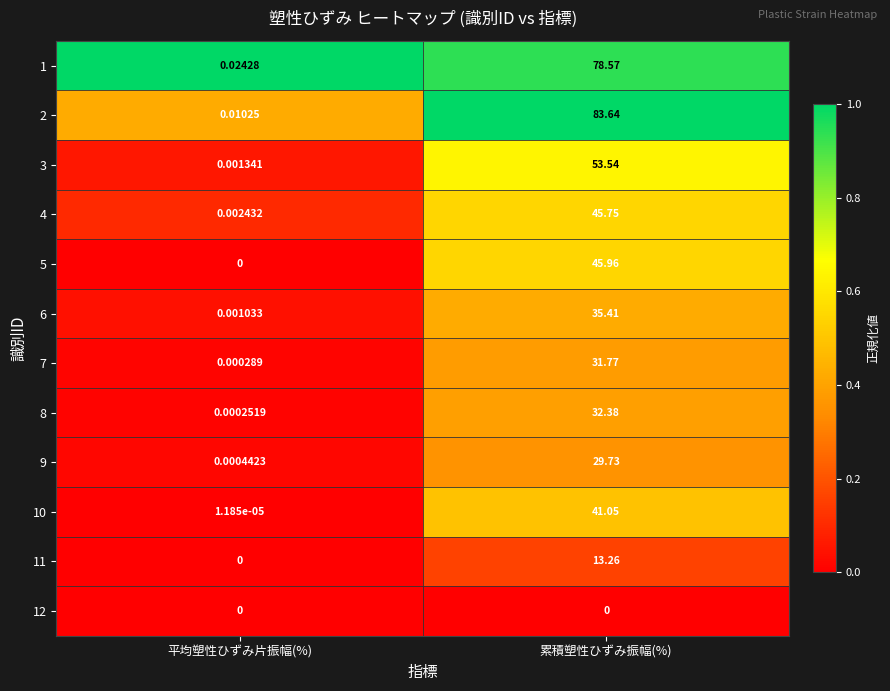

How many distinct data groups are displayed?

12